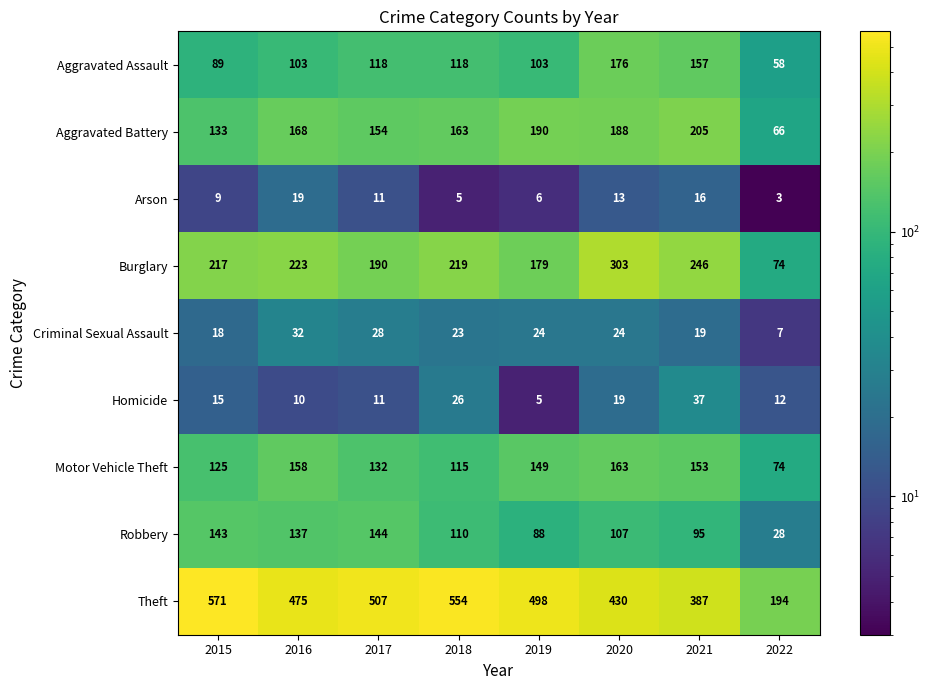

Which label corresponds to the smallest value in the chart?

2022